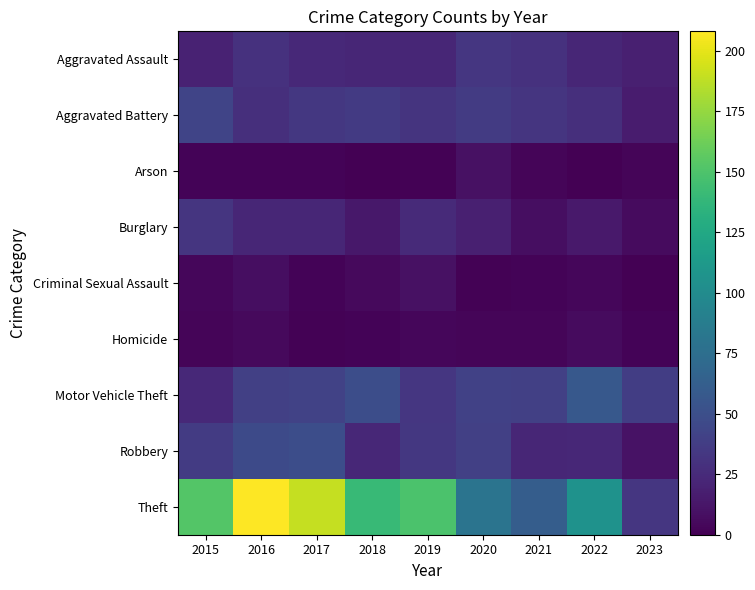

What is the total value across all series at 2017?

365